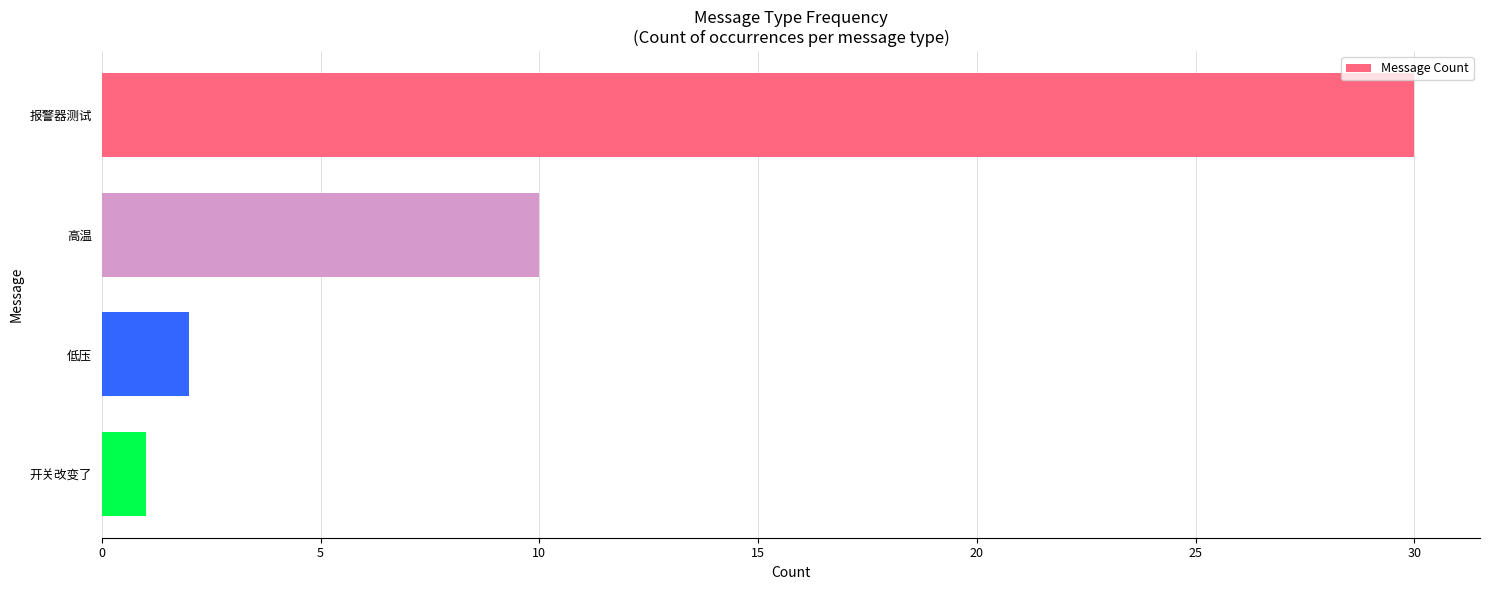

What is the ratio of the value at 开关改变了 to the value at 低压?

0.5